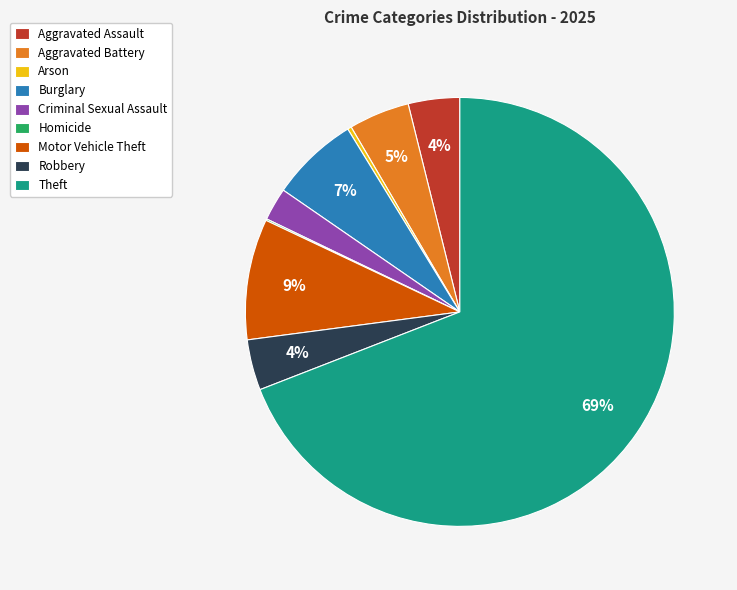

What is the majority slice?

Theft